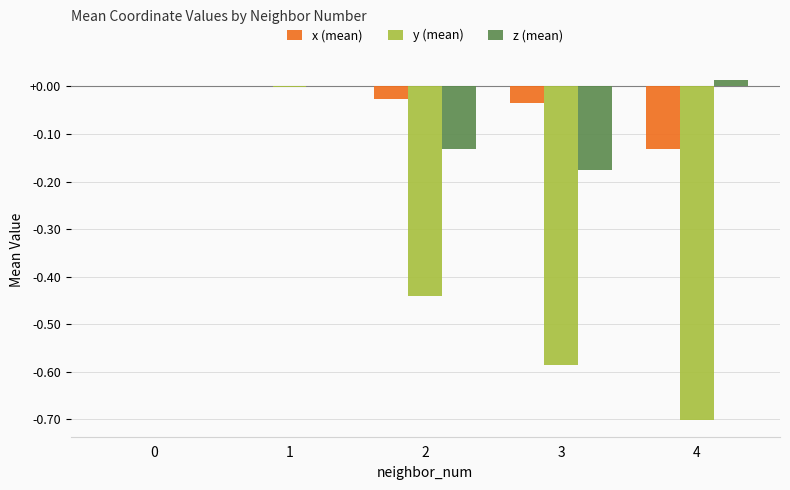

Between 0 and 3, which series saw the biggest shift?

y (mean)